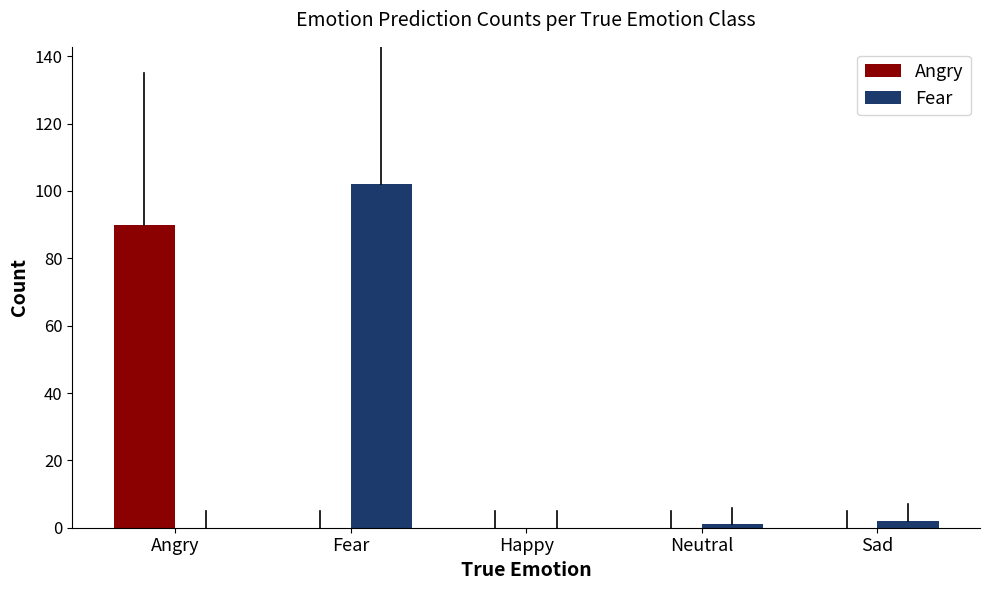

How many data points does each series have?

5